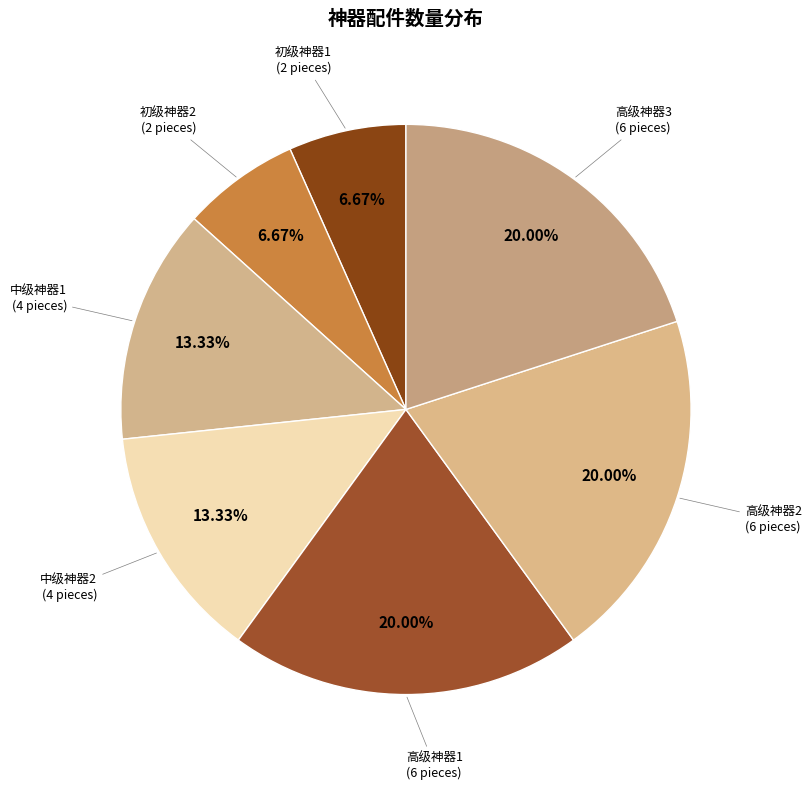

How many slices are in this pie chart?

7